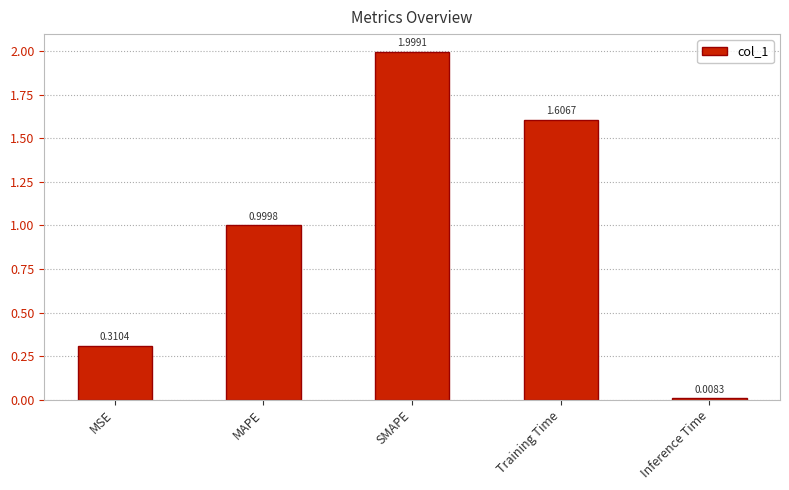

The chart shows a value of 1.2 at SMAPE. True or false?

False